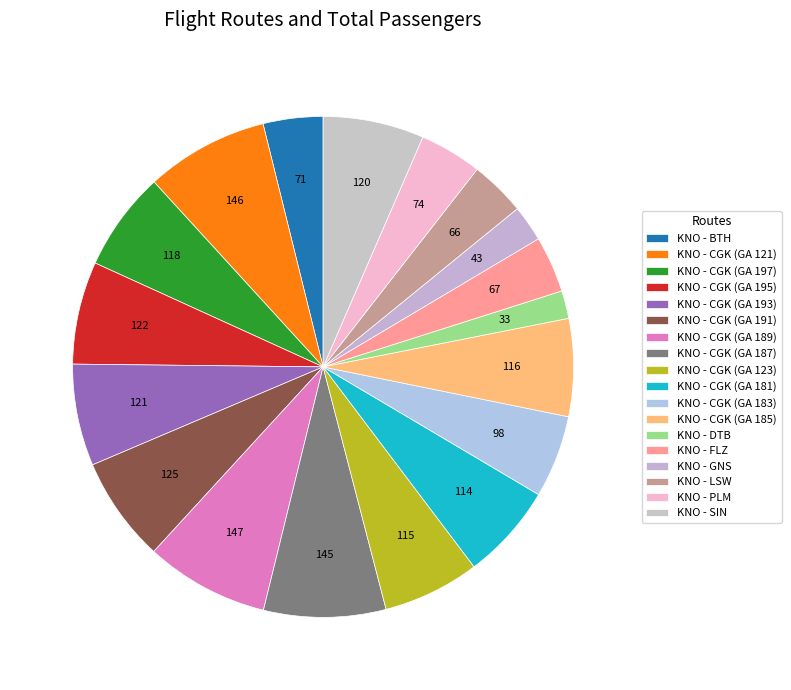

To the nearest percent, what is the difference between the largest and smallest slice percentages?

6%